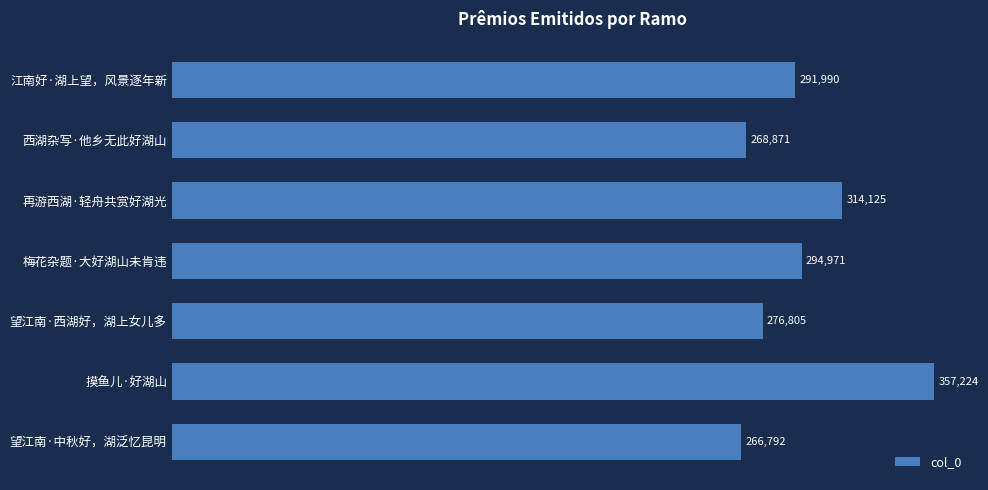

Approximately how many times larger is the value at 望江南·中秋好，湖泛忆昆明 compared to 望江南·西湖好，湖上女儿多?

1.0